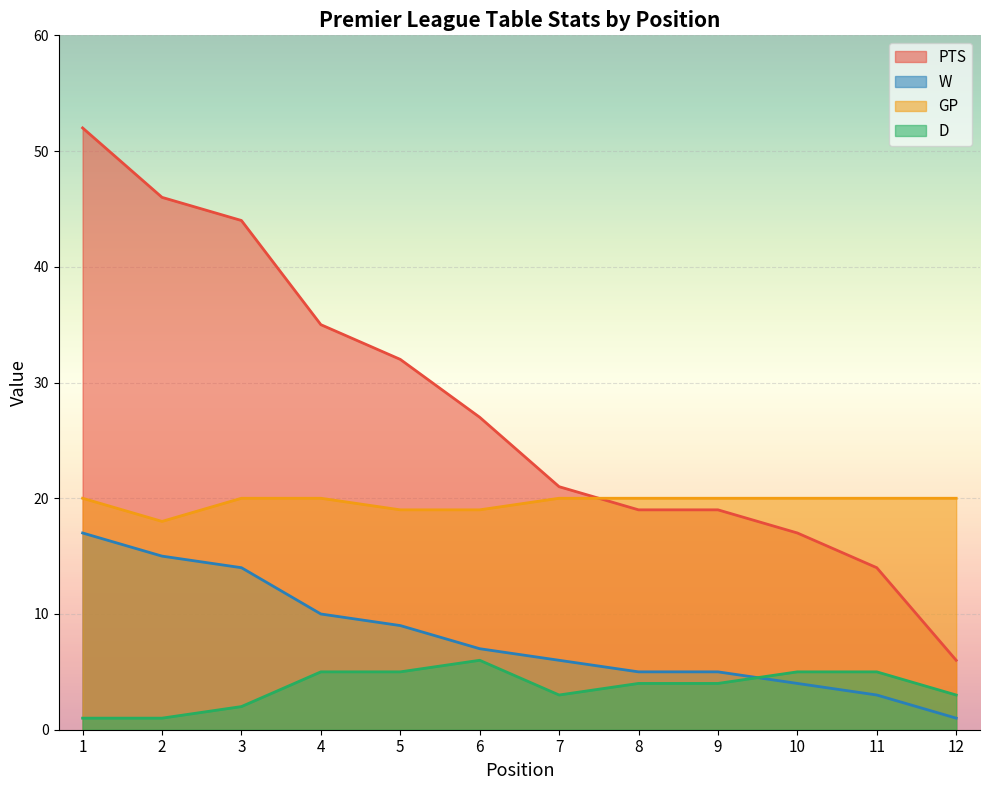

What is the value of the GP point at the 2nd from the left?

18